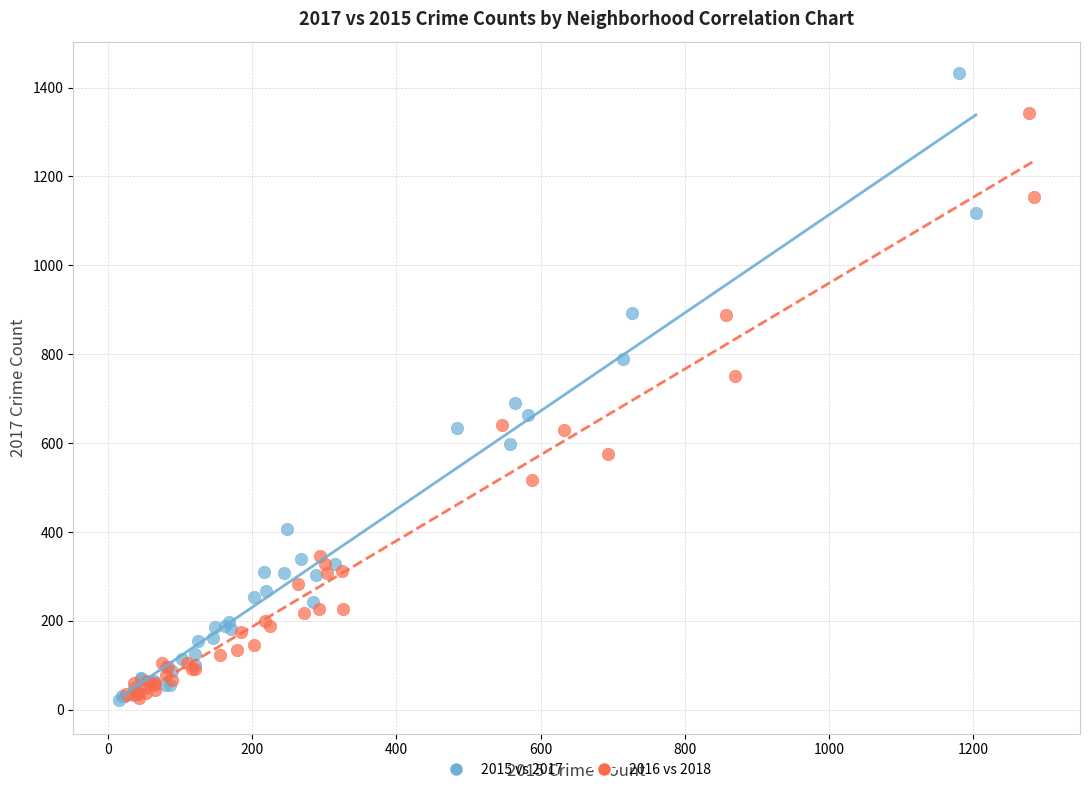

Which series has the widest spread of Y values?

2015 vs 2017